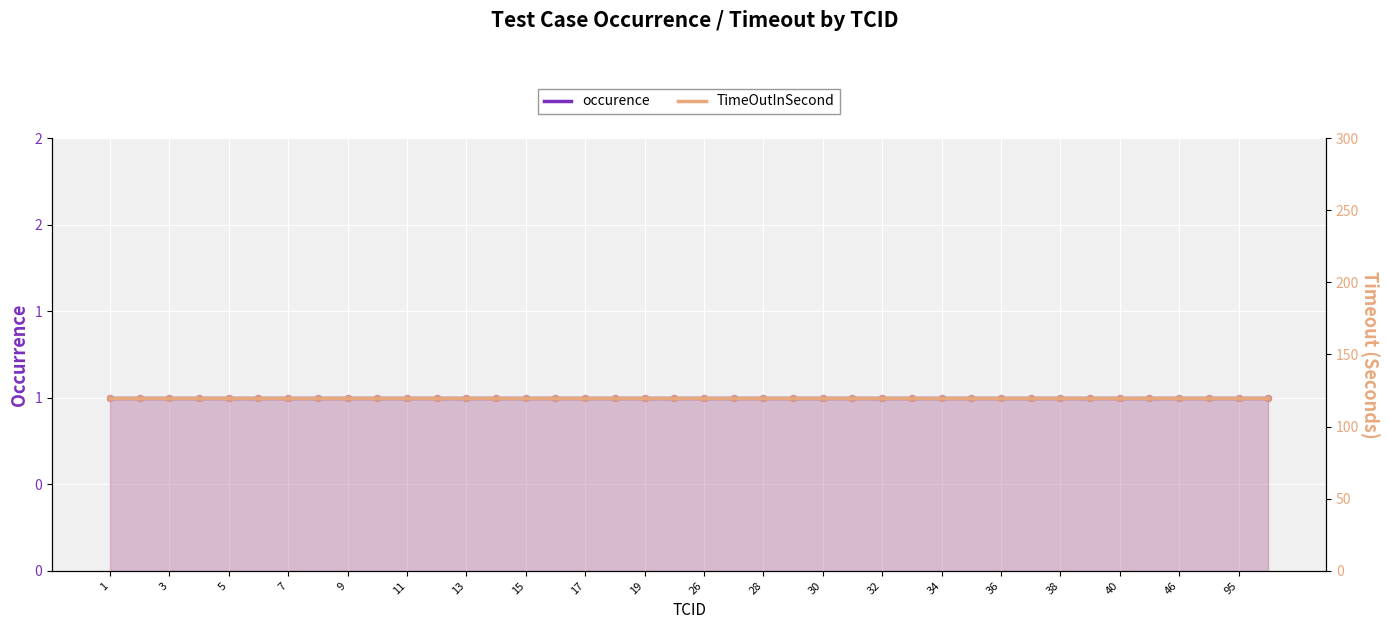

Which series reaches the minimum Y coordinate?

occurence